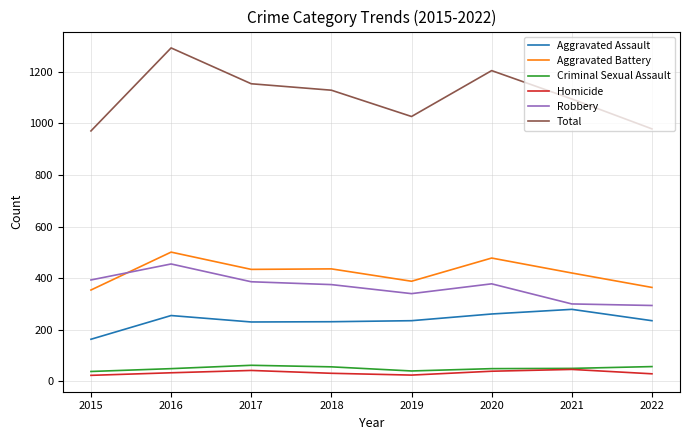

Does the chart display data point markers on the line(s)?

No